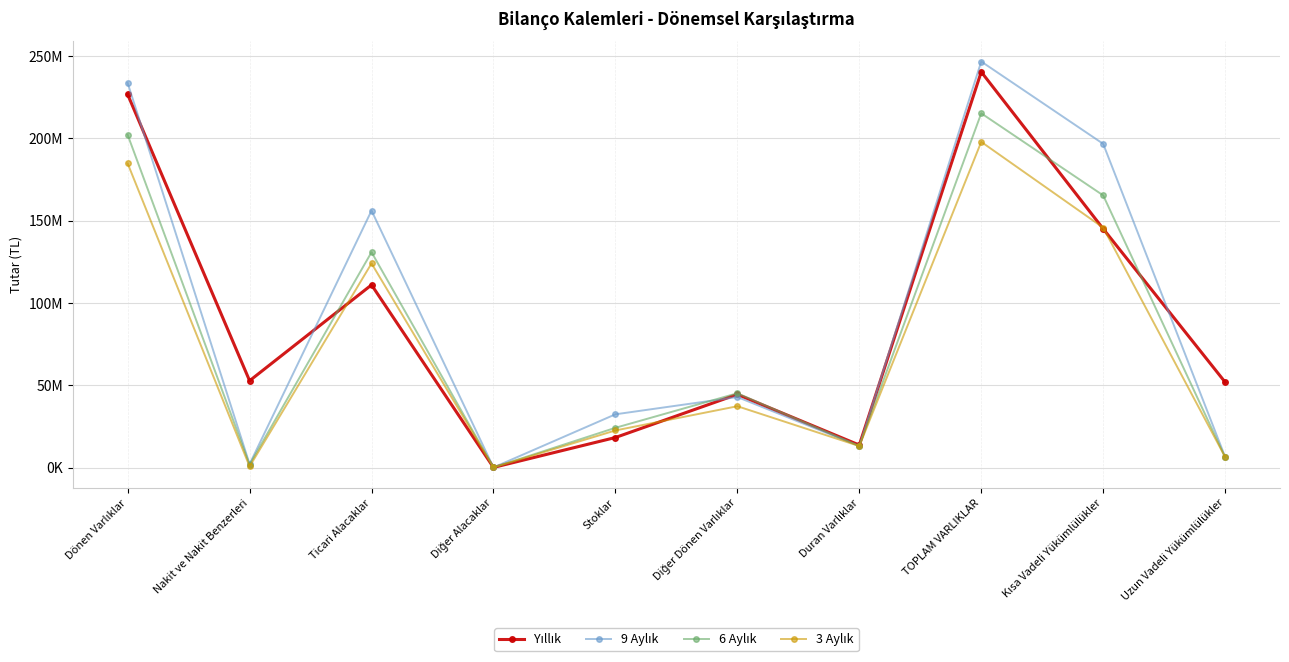

Which has a higher value, Ticari Alacaklar or Diğer Dönen Varlıklar?

Ticari Alacaklar